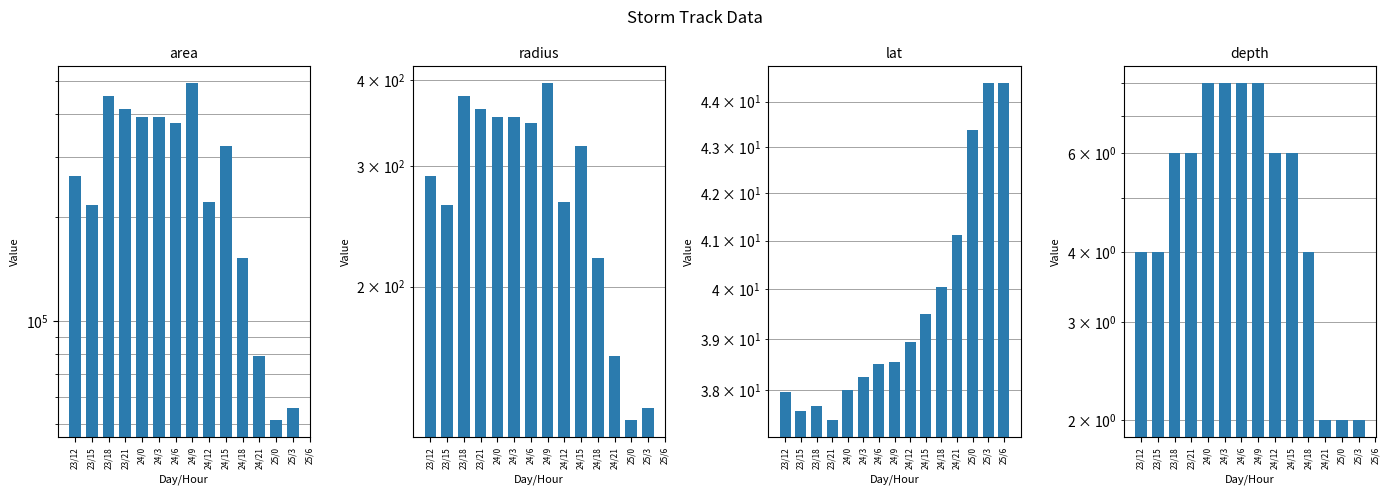

What is the spread (max minus min) of values at 23/21?

413119.0